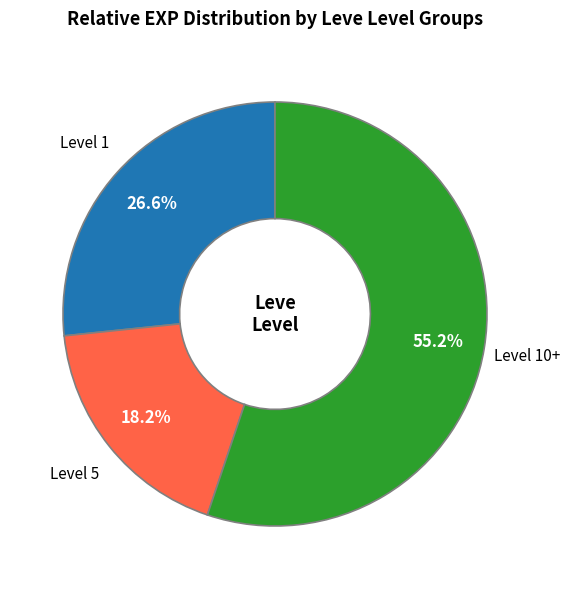

Combined, what portion of the pie is Level 1 and Level 5?

44.8%